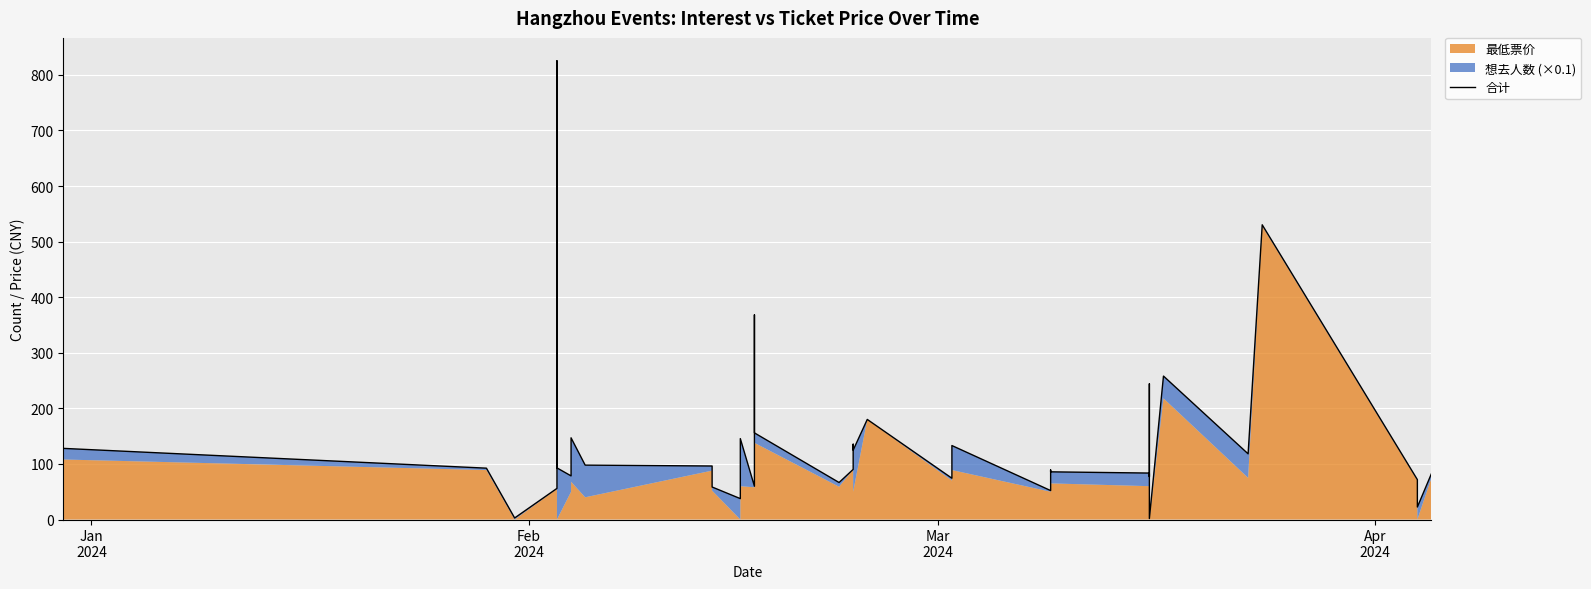

Reading left to right, extract all data points from this chart.

128.0	92.4	2.8	56.0	825.3	271.4	92.9	78.5	147.0	97.9	96.3	58.5	37.6	145.6	59.9	368.2	155.9	66.6	90.2	135.5	124.8	180.1	74.3	133.1	52.1	89.1	85.8	83.6	244.1	100.2	77.1	82.9	79.0	1.8	258.1	118.2	530.3	71.8	22.5	82.7